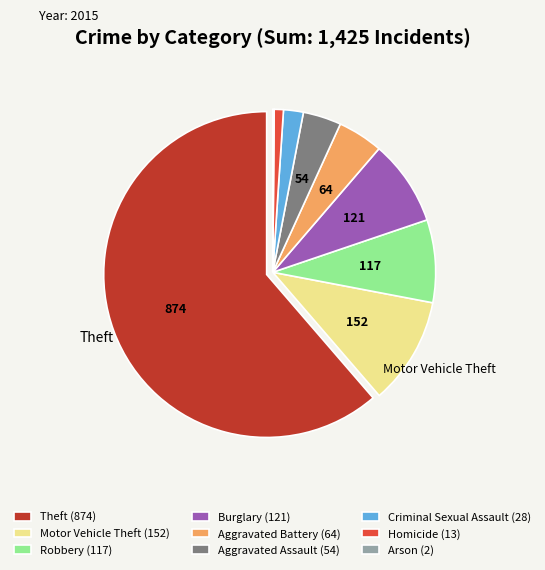

Combined, do Criminal Sexual Assault and Theft account for over 50%?

Yes